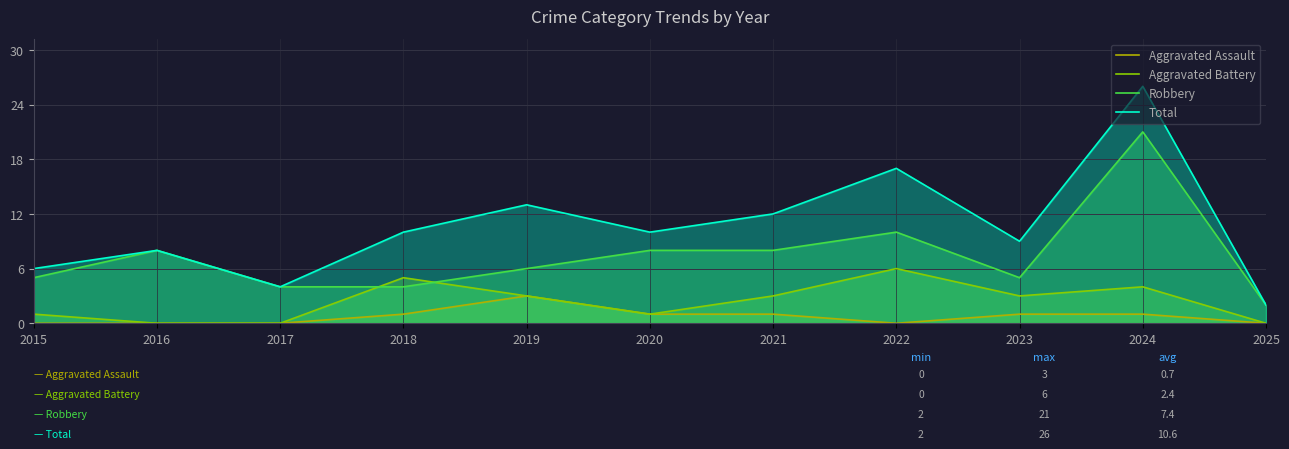

List the series in order of their overall mean, lowest first.

Aggravated Assault, Aggravated Battery, Robbery, Total